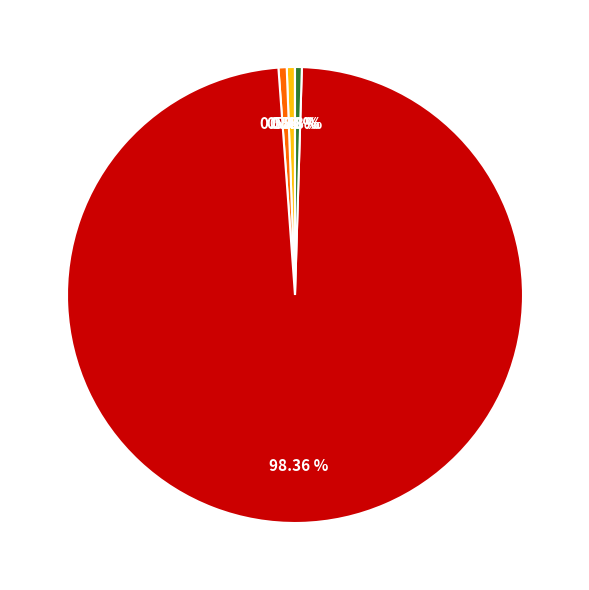

Is there any slice that represents more than half of the pie?

Yes